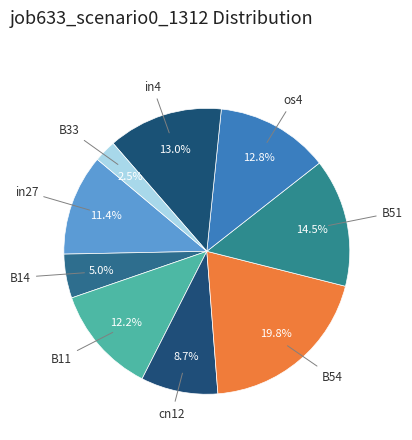

How many slices are in this pie chart?

9